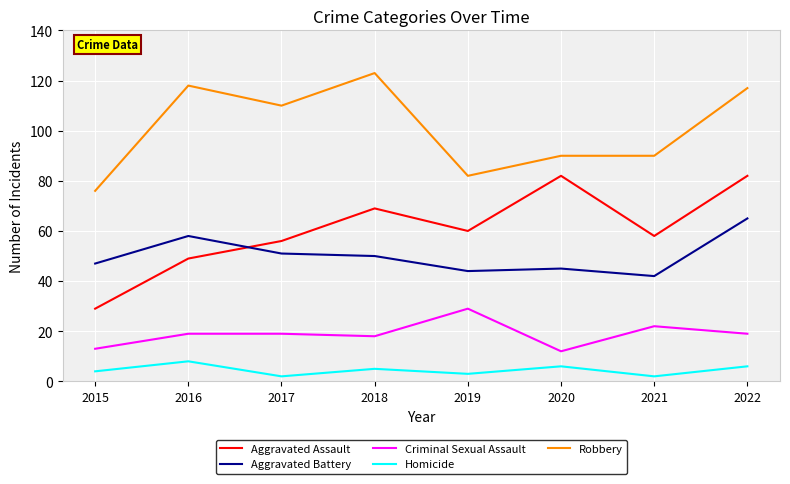

What is the smallest value displayed?

2